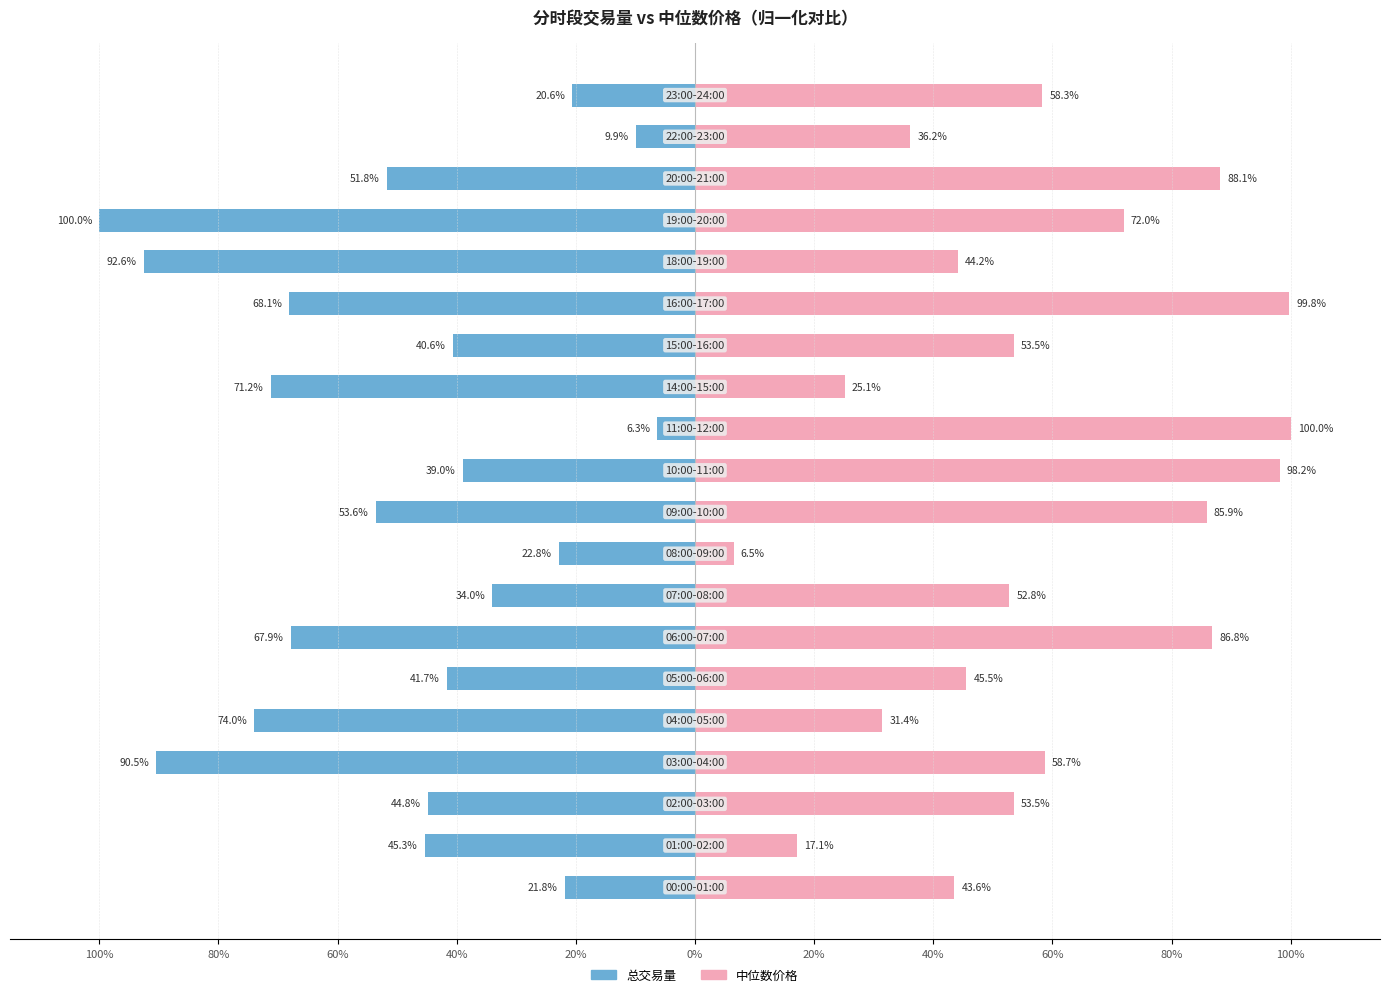

How many groups of bars are there?

20